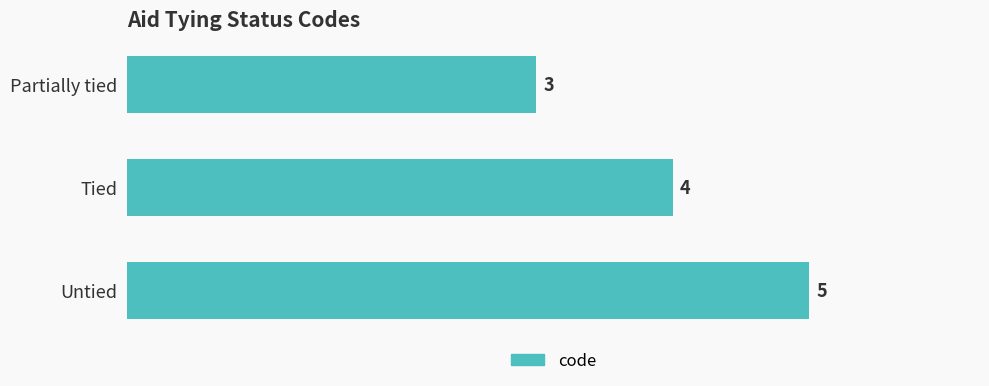

The chart shows a value of 3 at Partially tied. True or false?

True